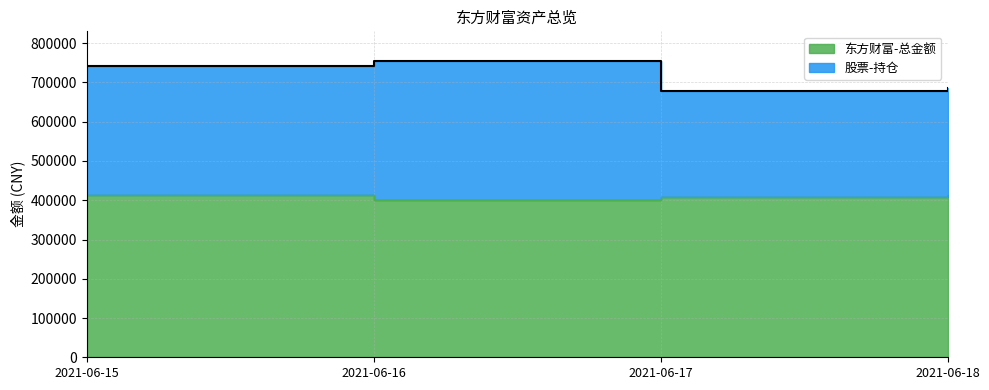

The value of 股票-持仓 at 2021-06-17 is 678690.7. True or false?

True